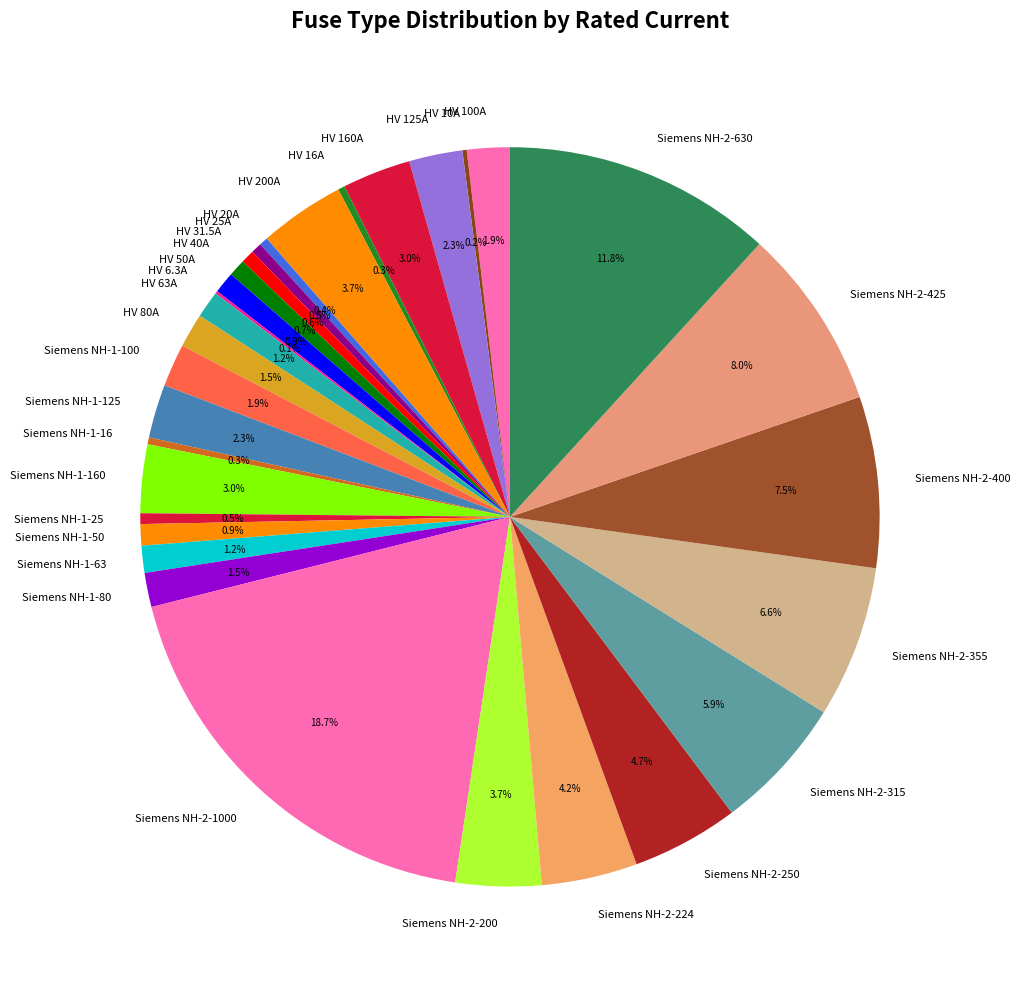

To the nearest percent, what percentage of the pie is Siemens NH-2-630?

12%